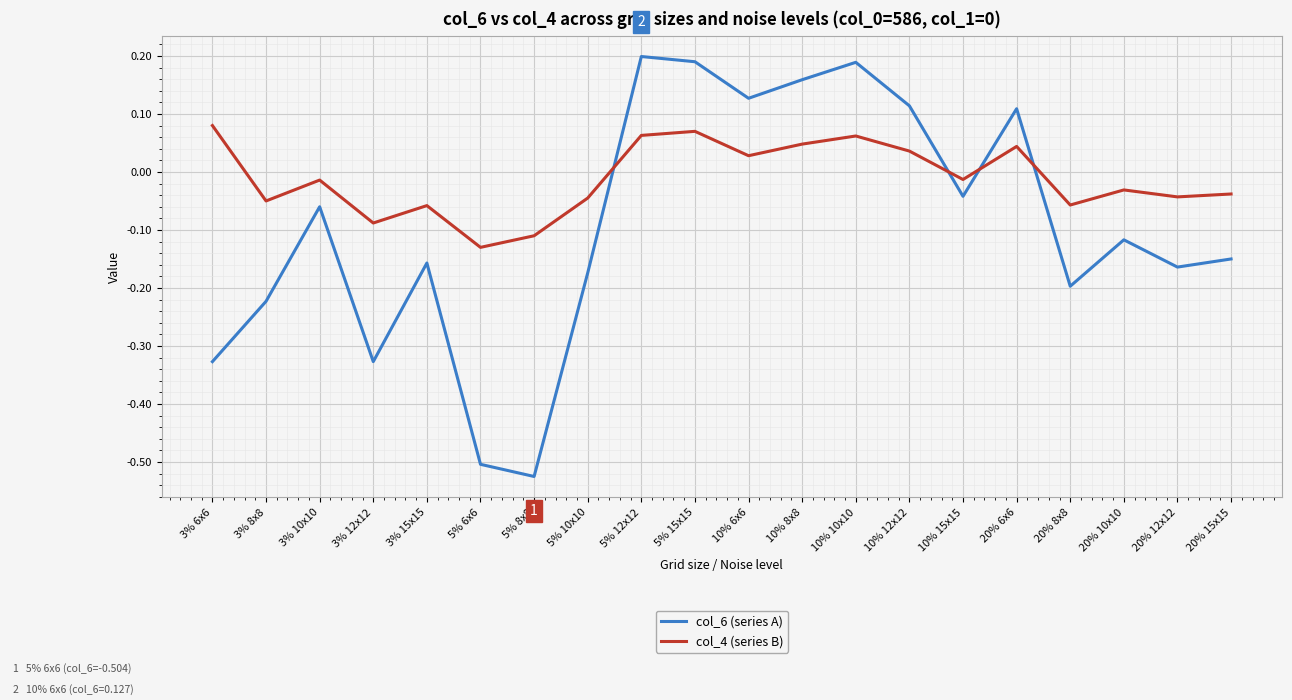

Rank the series at 5% 10x10 from highest to lowest value.

col_4 (series B), col_6 (series A)